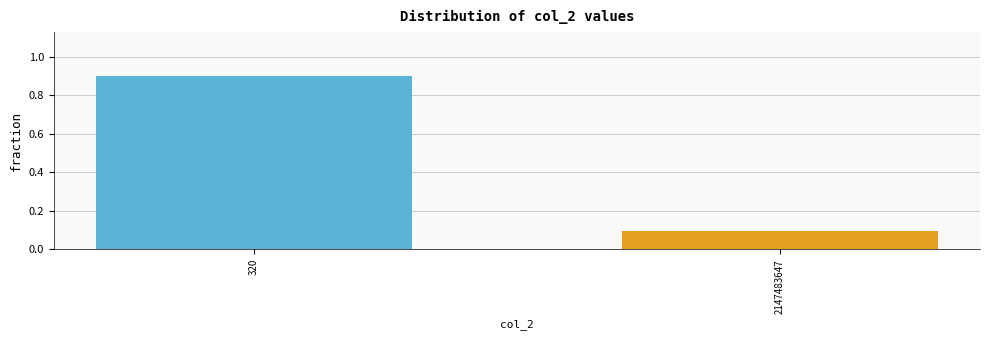

Reading left to right, extract all data points from this chart.

0.9	0.1